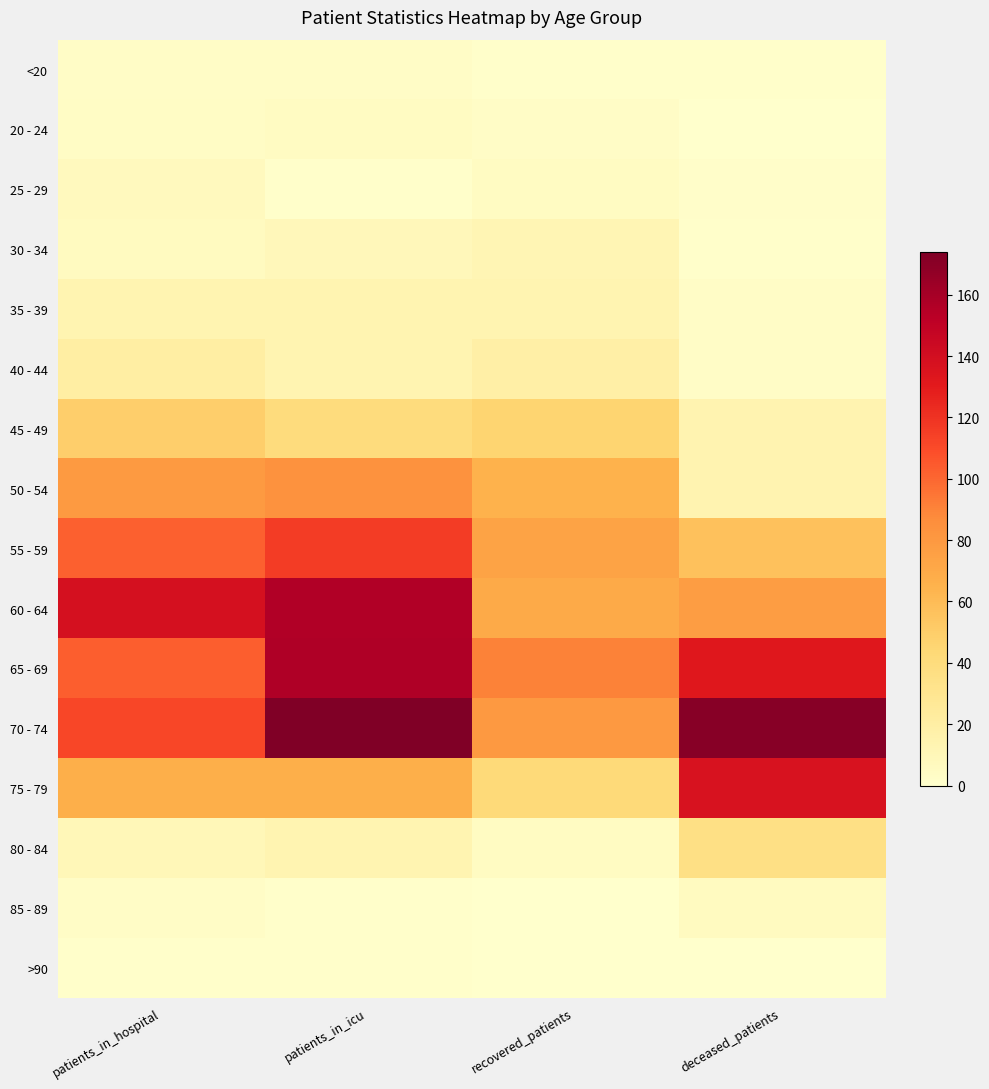

What is the greatest value displayed?

174